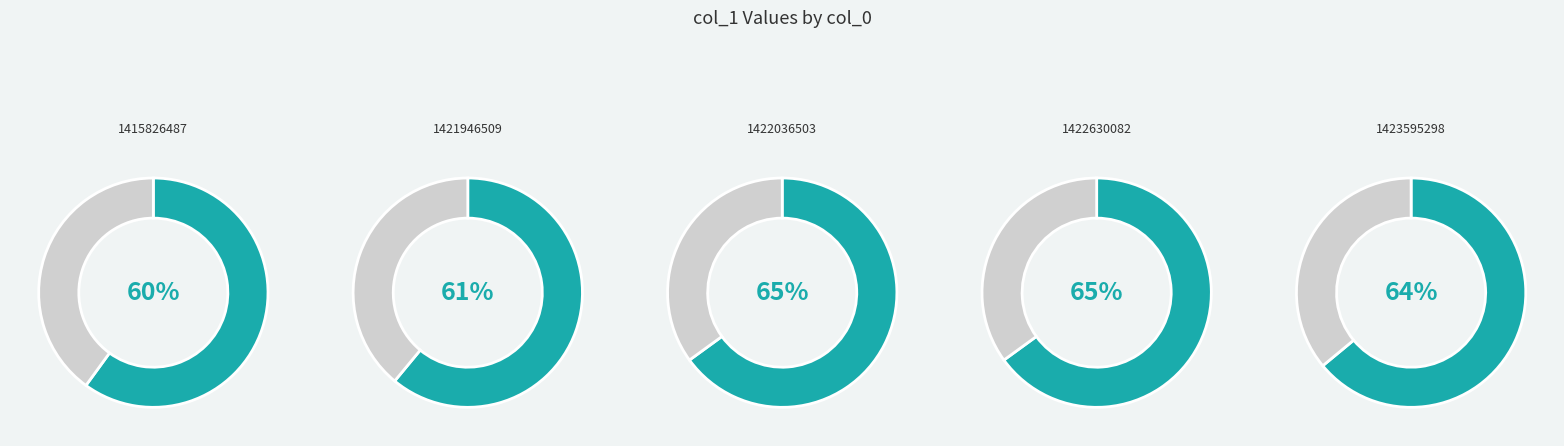

What is the change in value from 1415826487 to 1422630082?

+5